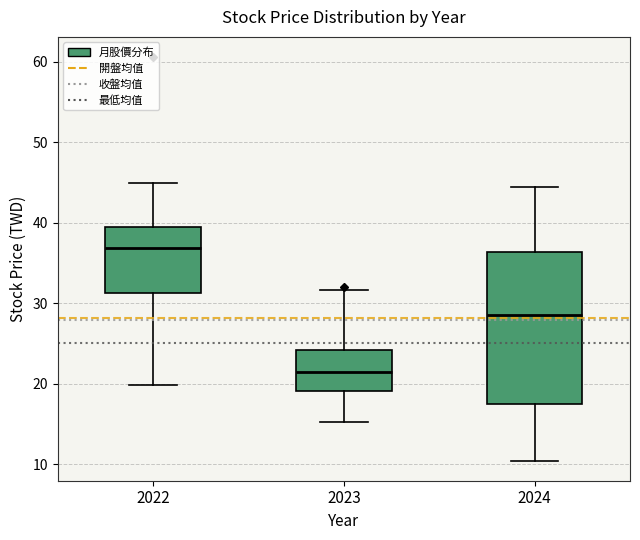

Reading left to right, read every box against the y-axis: the position of its median line, the range the box covers, and the ends of its whiskers. The values are not printed on the chart, so give them approximately, as read against the axis.

2022: median 37, box 31 to 40, whiskers 20 to 45
2023: median 22, box 19 to 24, whiskers 15 to 32
2024: median 29, box 17 to 36, whiskers 10 to 44